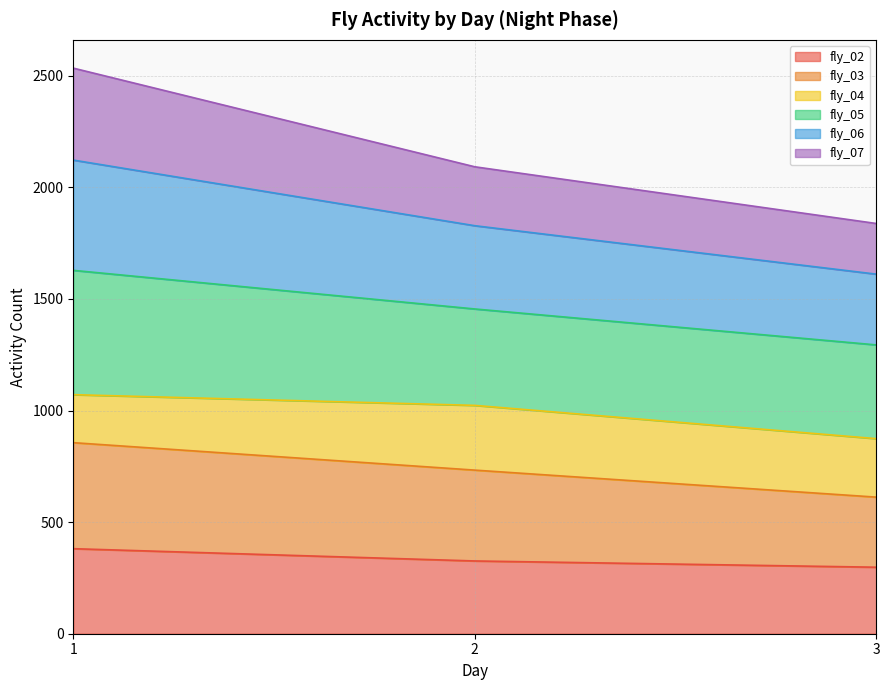

The value of fly_02 at 3 is 298. True or false?

True